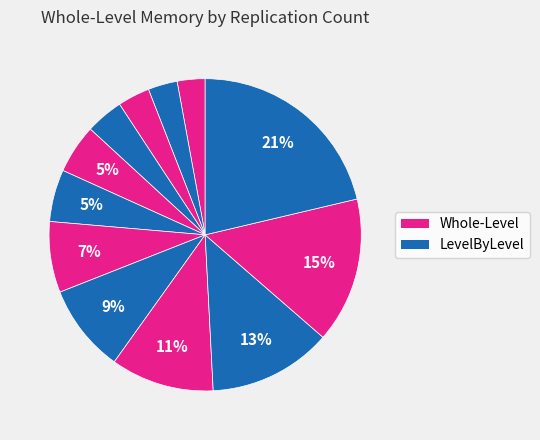

How many slices are in this pie chart?

12